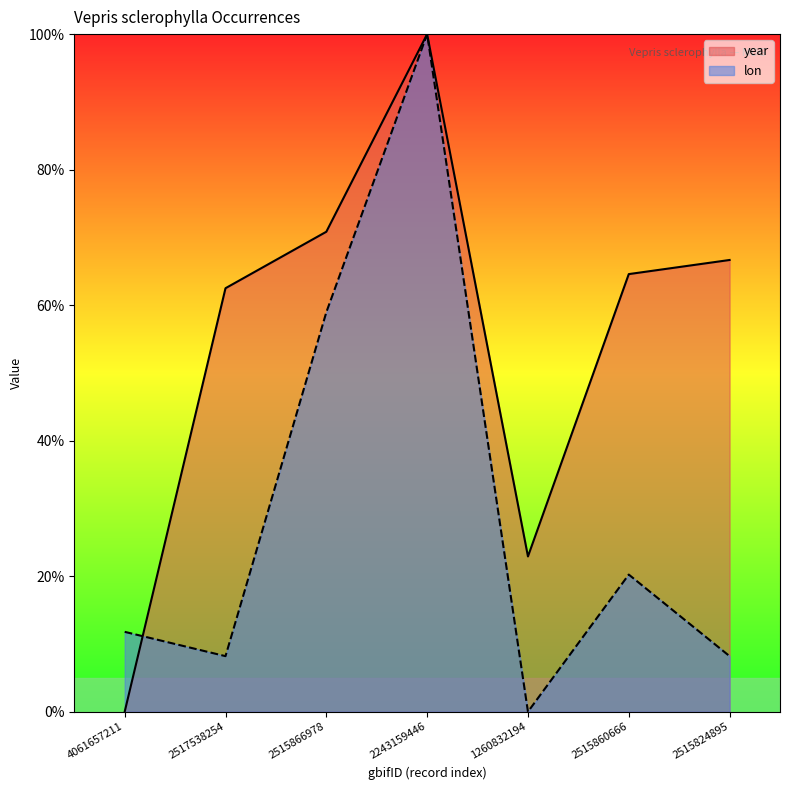

Reading right to left, extract all data points from this chart.

year: 66.7	64.6	22.9	100.0	70.8	62.5	0.0
lon: 8.2	20.2	0.0	100.0	59.0	8.2	11.8